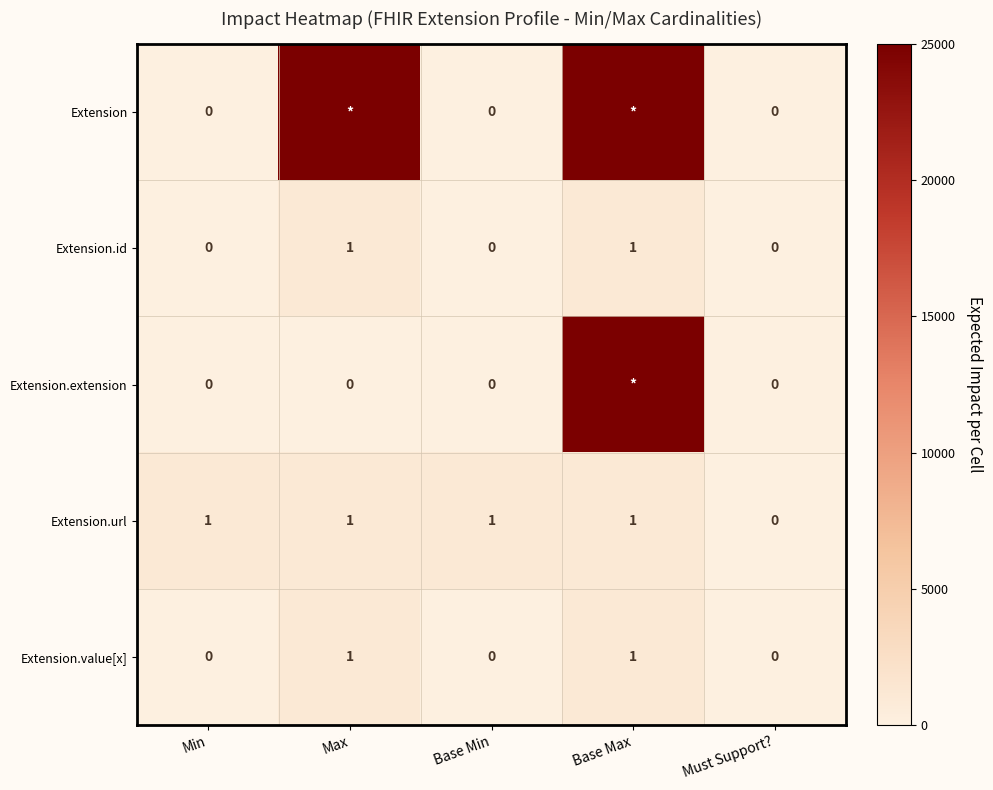

What is the highest value of the Extension series?

25000